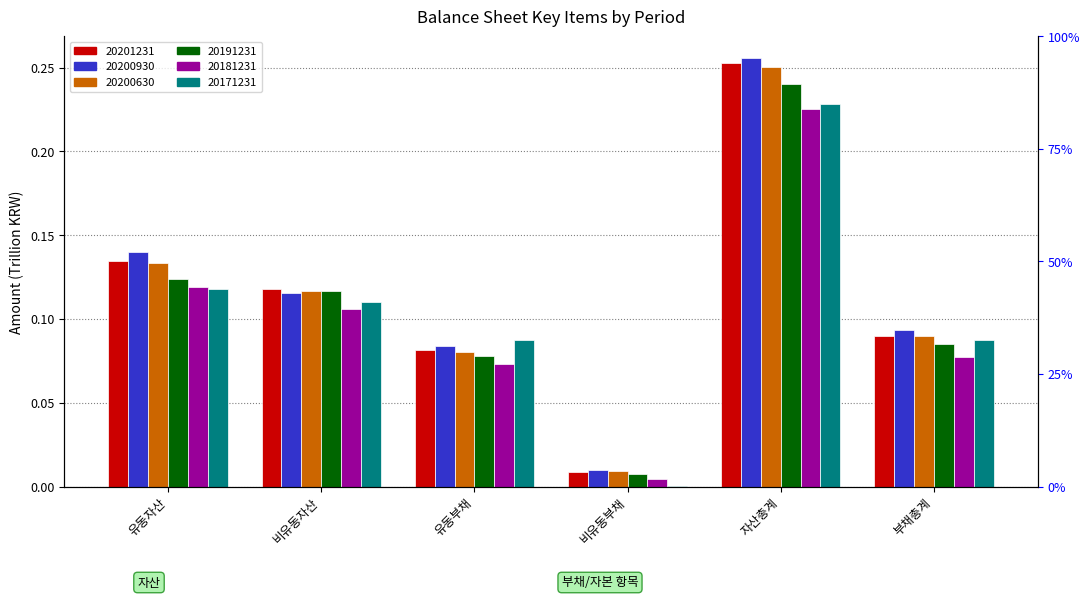

What is the approximate value of 20201231 at 유동자산?

0.1